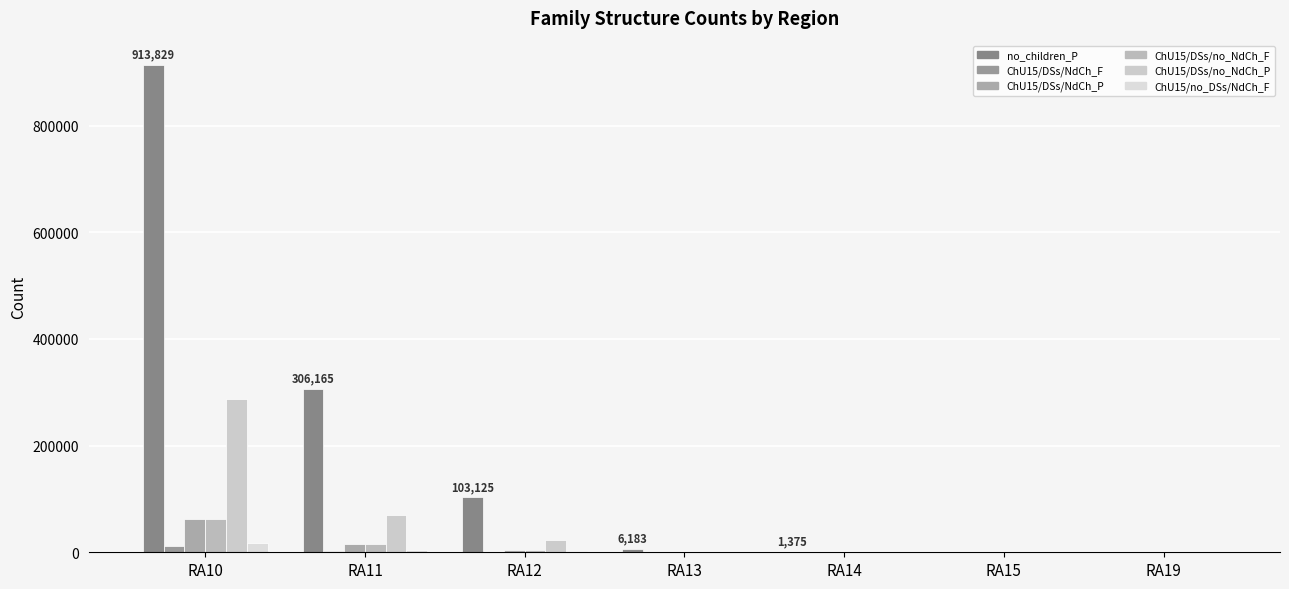

How many series are shown in this chart?

6